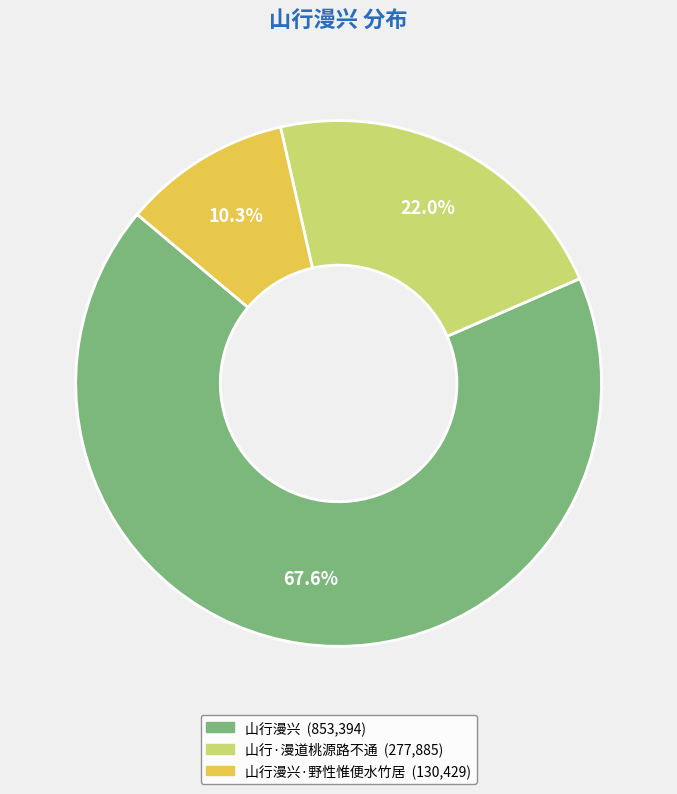

How many segments does this pie chart have?

3